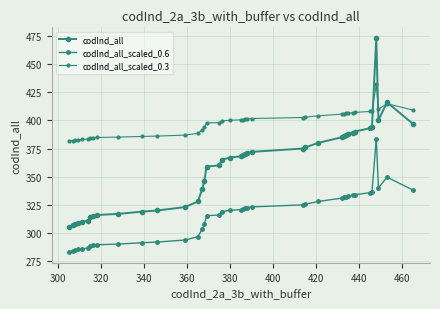

At which label does codInd_all_scaled_0.6 first exceed 320?

380